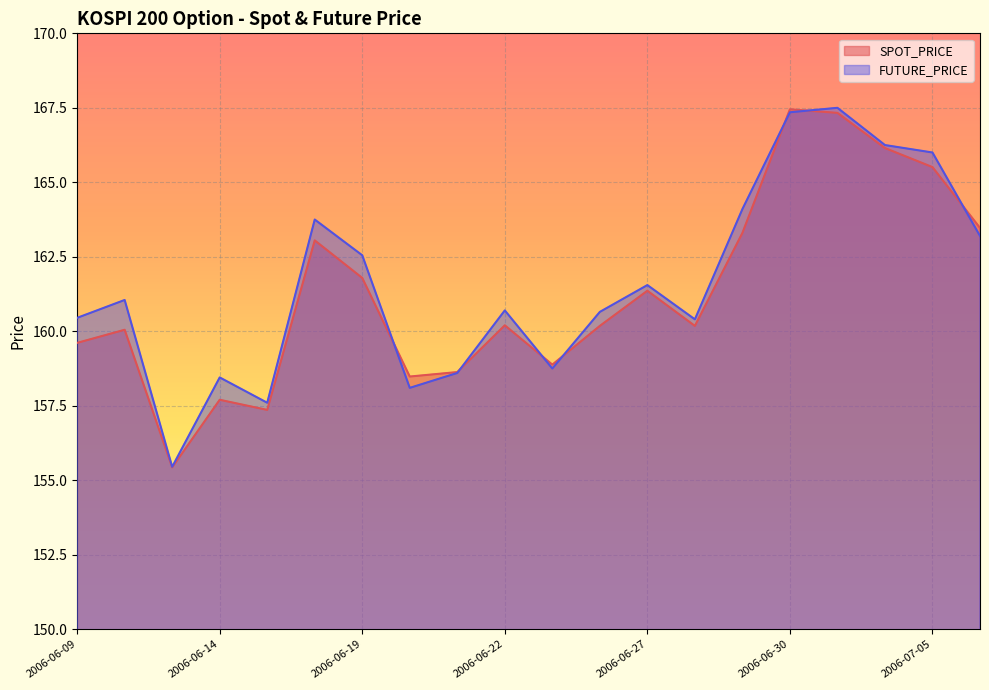

What is the total value across all series at 2006-06-27?

322.9